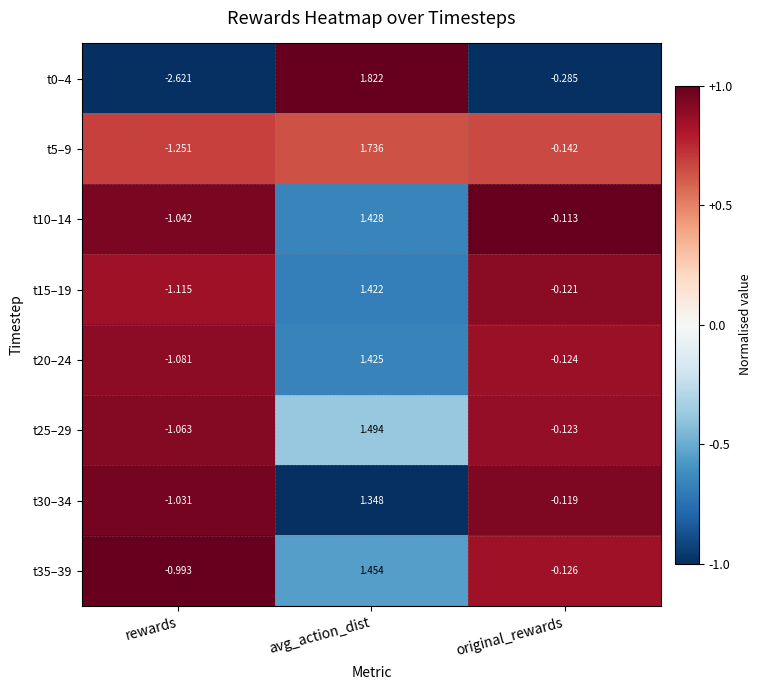

What is the total value across all series at original_rewards?

-1.2